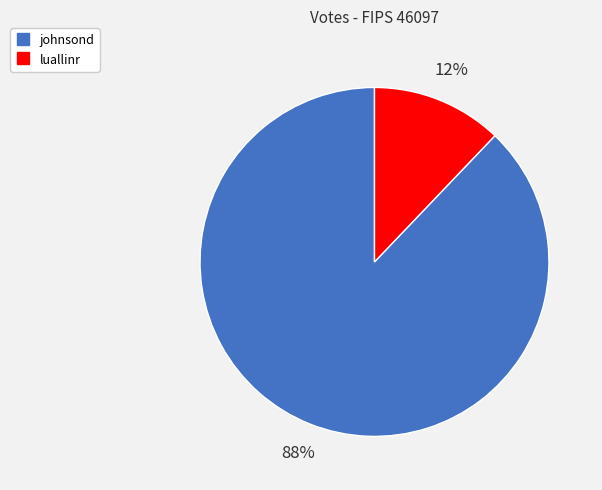

Which slice represents more than half of the pie?

johnsond